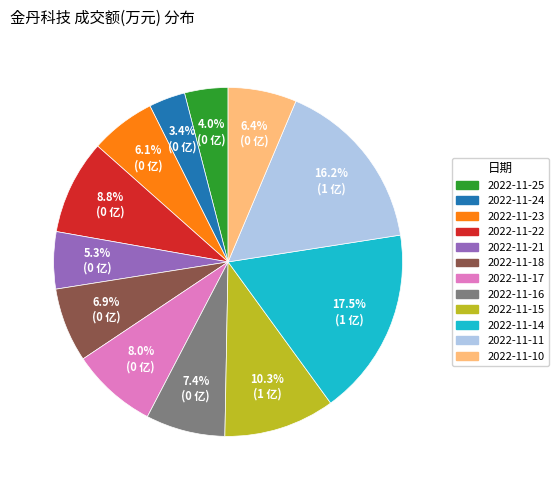

What is the smallest slice in the pie chart?

2022-11-24